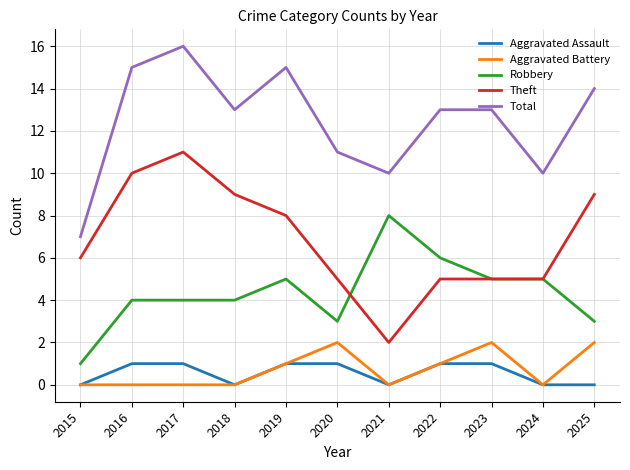

The Aggravated Battery series shows -1 at 2021. True or false?

False